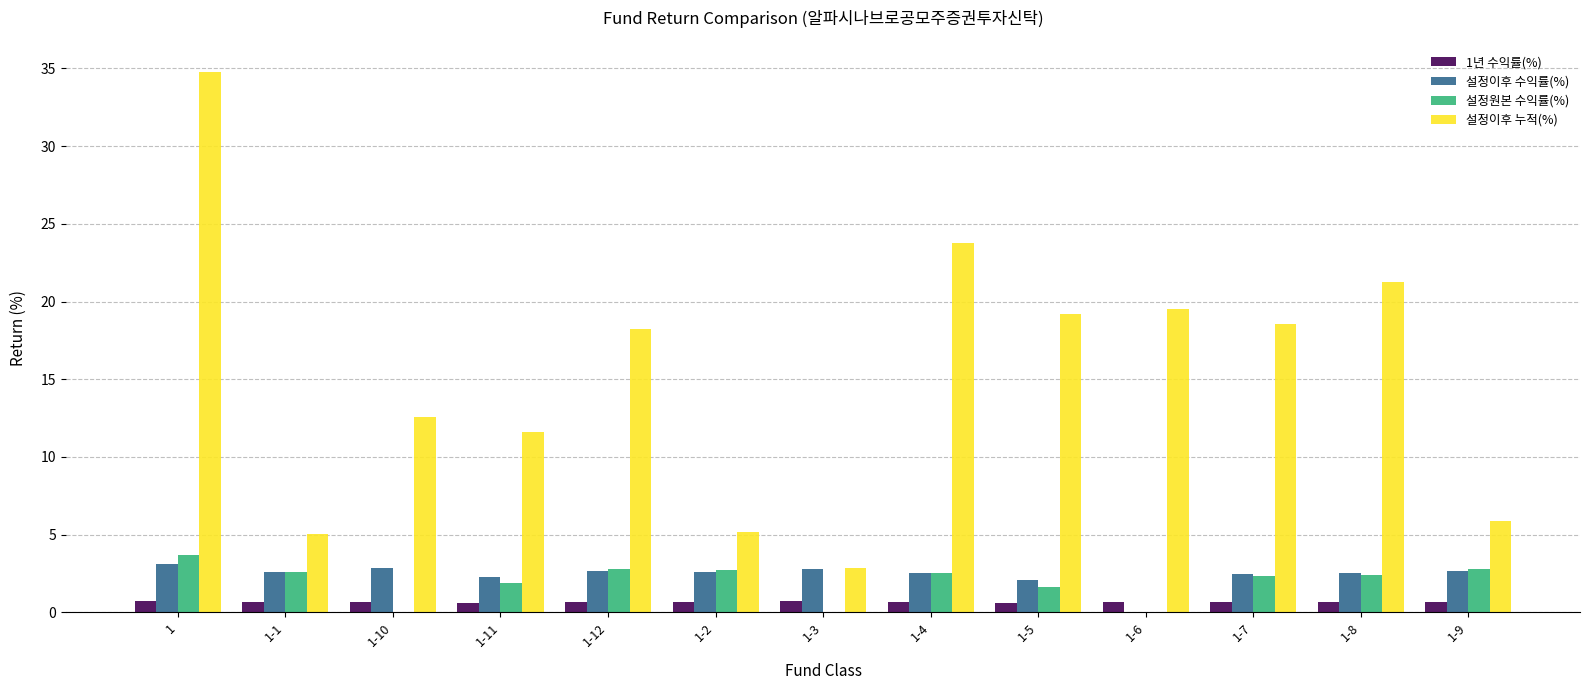

Which series has the widest spread of values?

설정이후 누적(%)